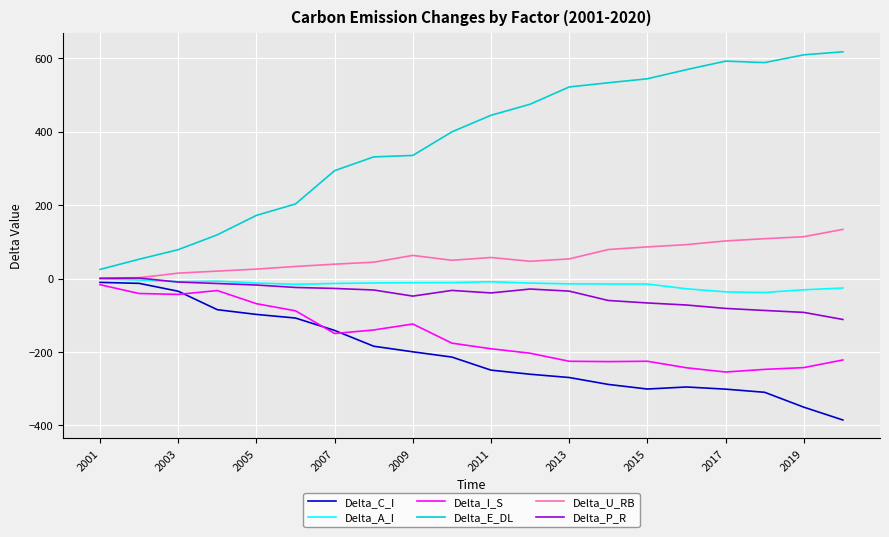

True or false: Delta_C_I and Delta_E_DL cross at least once.

False